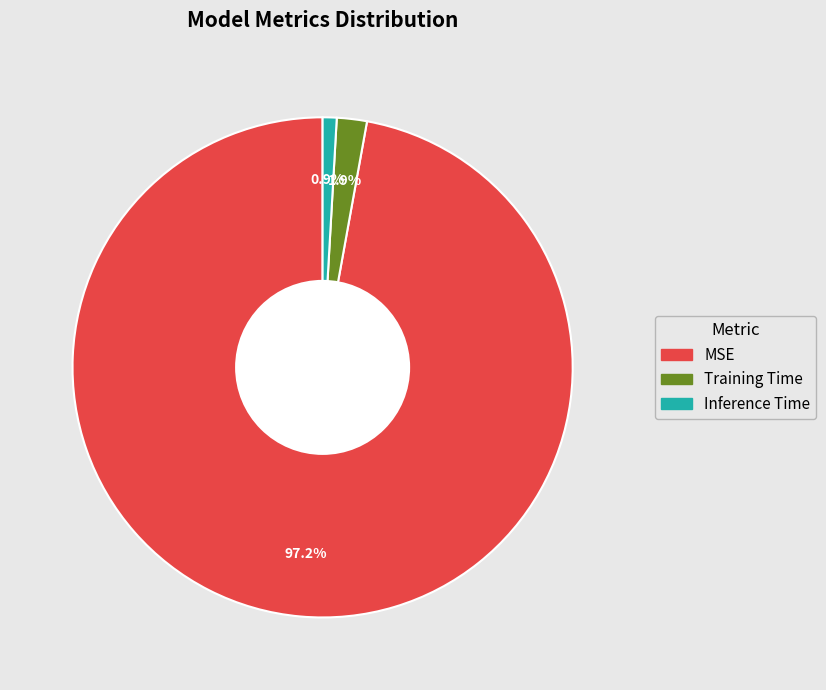

To the nearest percent, what percentage of the pie is MSE?

97%